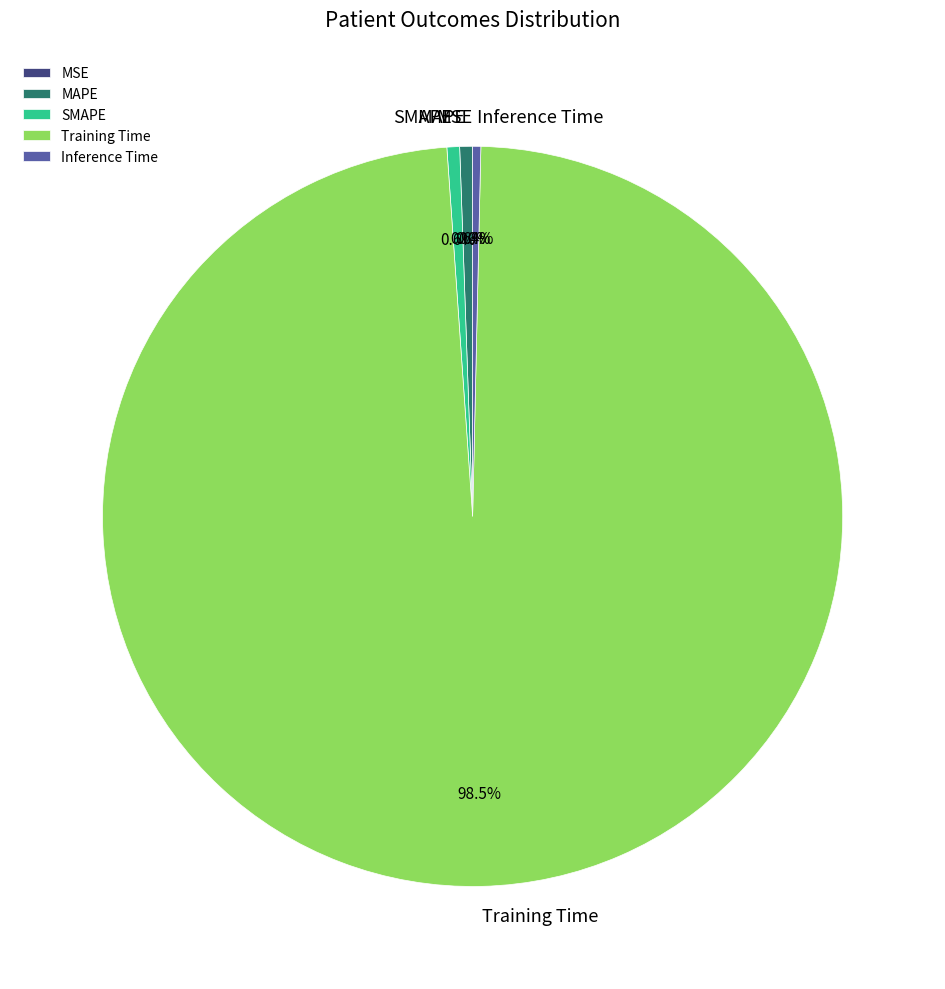

Does any single category account for the majority?

Yes